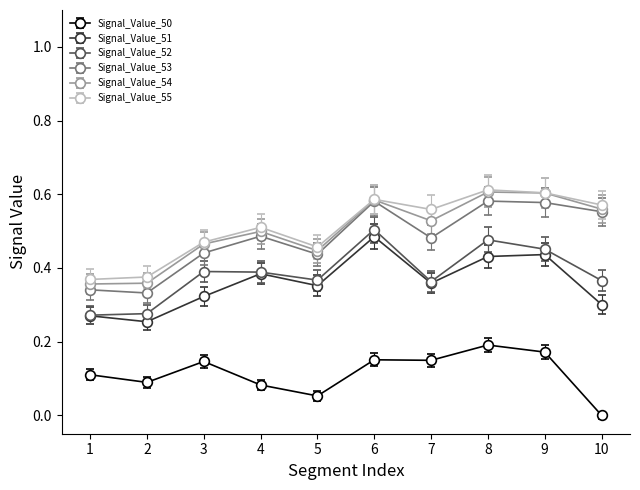

True or false: Signal_Value_55 and Signal_Value_50 intersect in this chart.

False